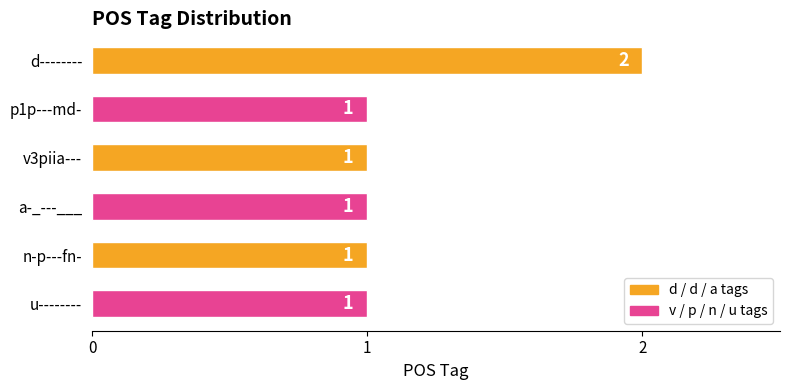

Is it true that the value at d-------- is 3?

False